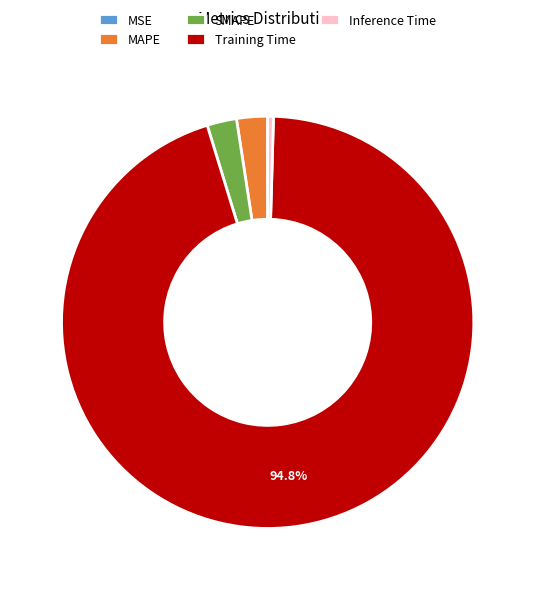

Combined, do Inference Time and MAPE account for over 50%?

No